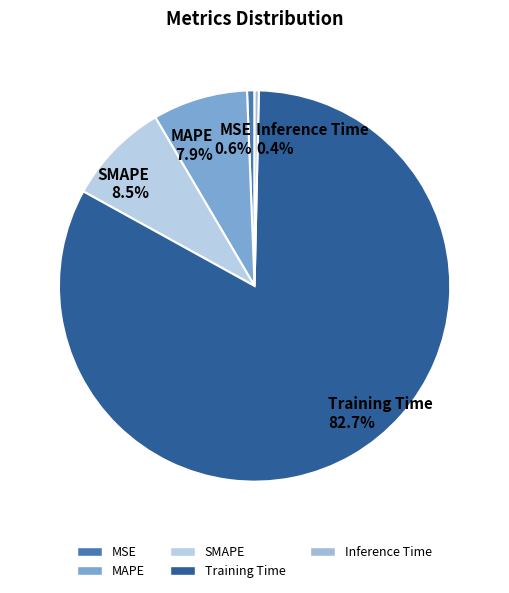

Which slice represents more than half of the pie?

Training Time